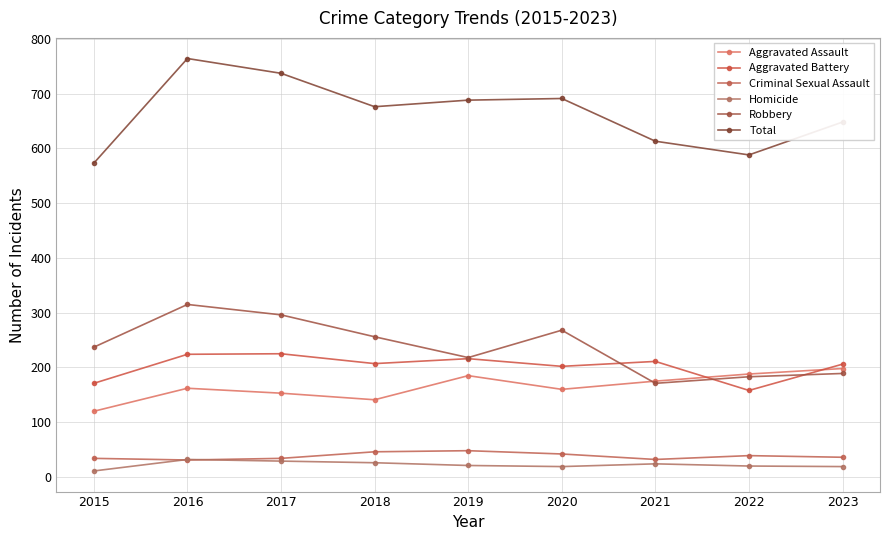

What is the maximum value for Criminal Sexual Assault?

48